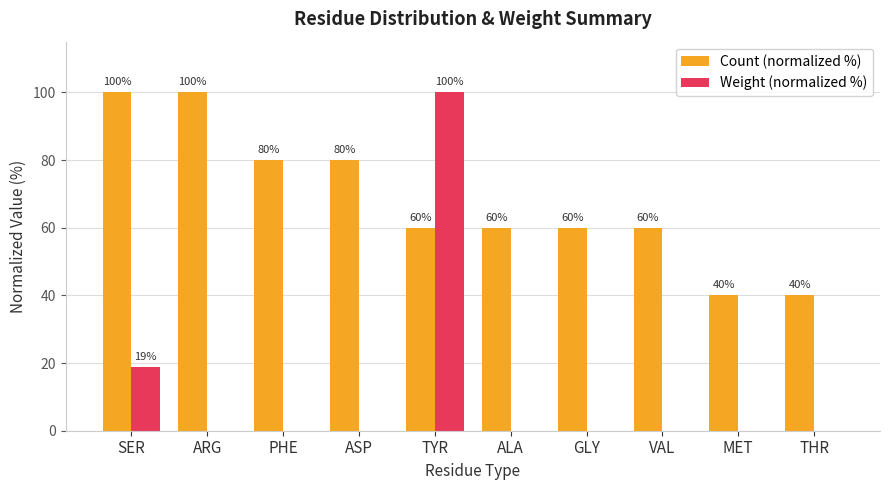

What is the sum of the Count (normalized %) values at ARG and TYR?

160.0